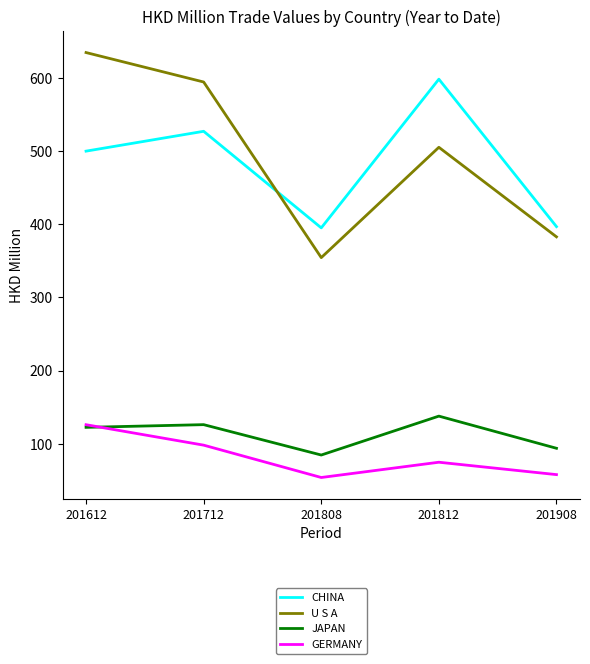

What is the difference between the maximum and minimum values in the GERMANY series?

72.2